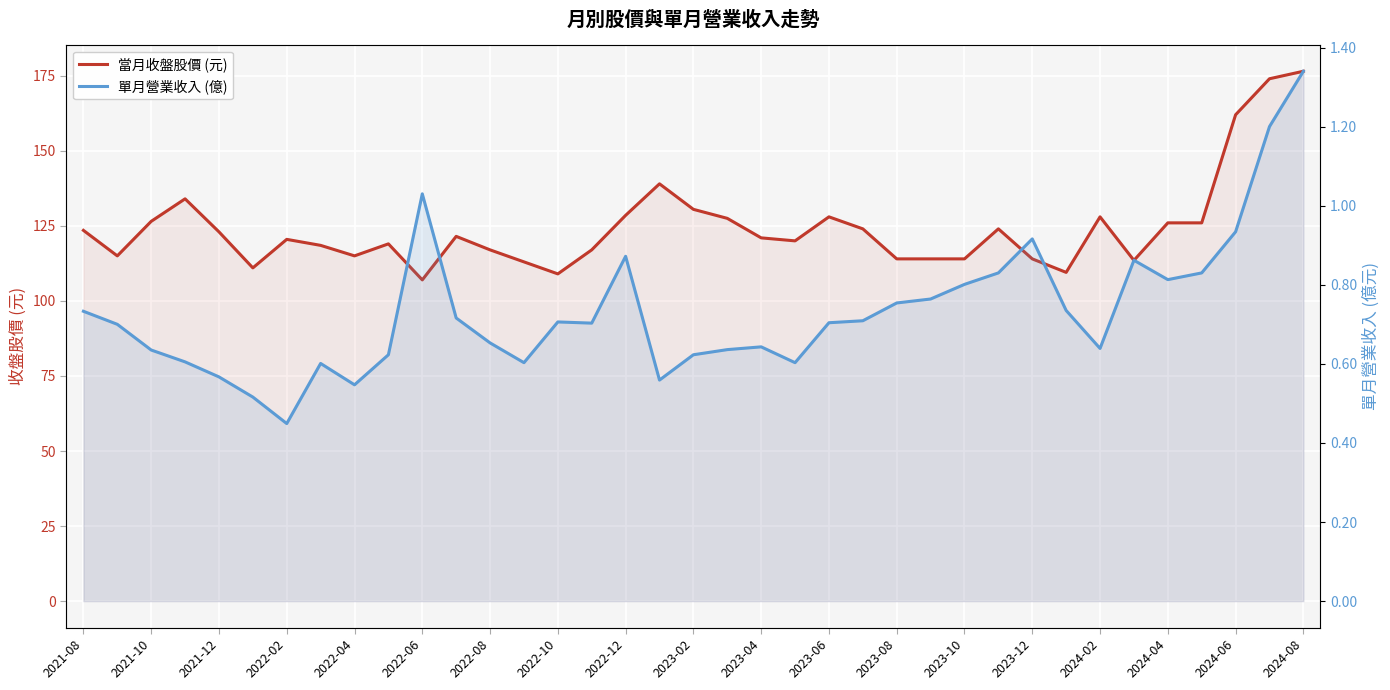

How many values in the 當月收盤股價 (元) series exceed 121?

18